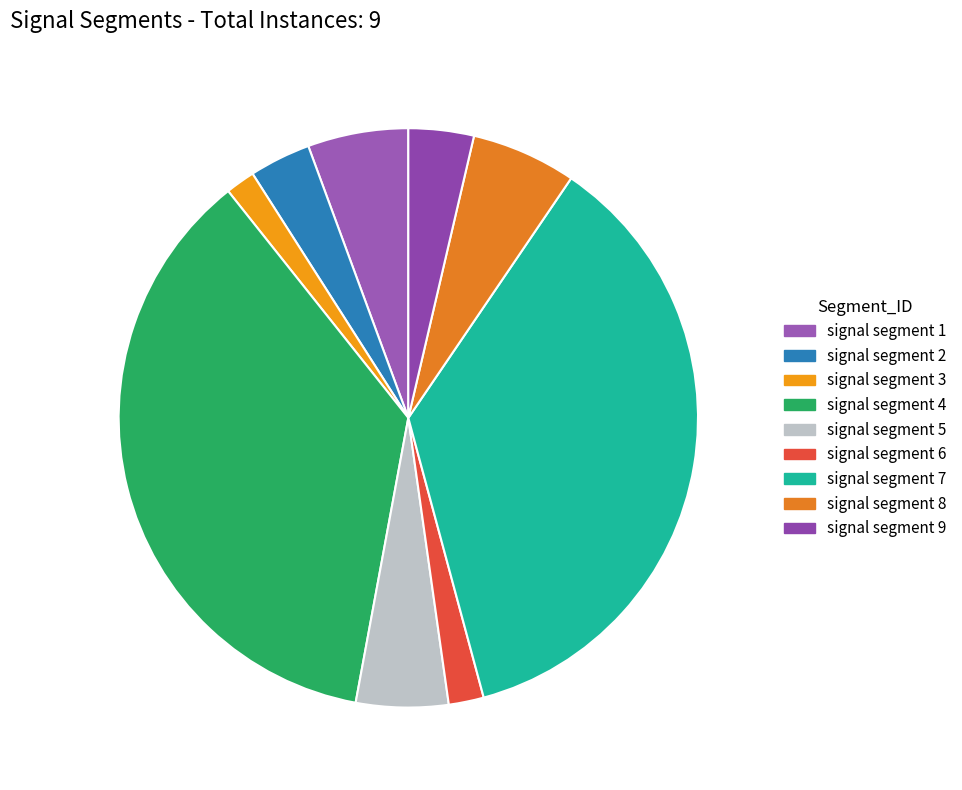

How many slices are in this pie chart?

9